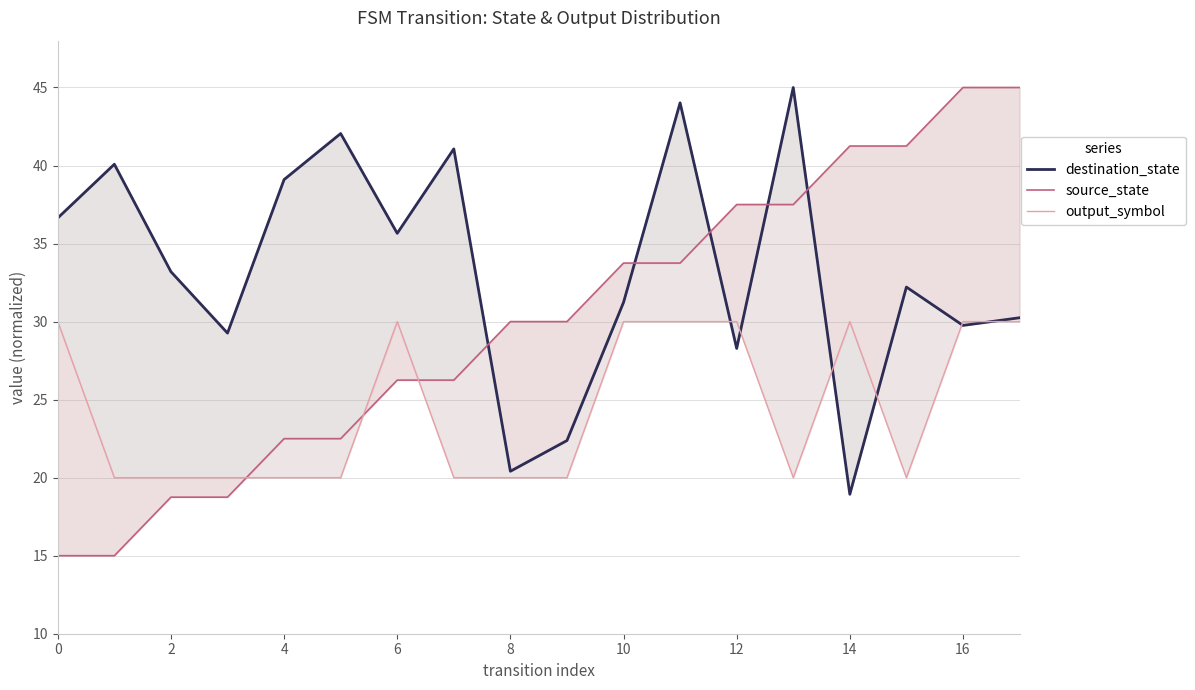

Reading left to right, transcribe all the data shown in this chart.

destination_state: 36.6	40.1	33.2	29.3	39.1	42.0	35.7	41.1	20.4	22.4	31.2	44.0	28.3	45.0	18.9	32.2	29.8	30.2
source_state: 15.0	15.0	18.8	18.8	22.5	22.5	26.2	26.2	30.0	30.0	33.8	33.8	37.5	37.5	41.2	41.2	45.0	45.0
output_symbol: 30.0	20.0	20.0	20.0	20.0	20.0	30.0	20.0	20.0	20.0	30.0	30.0	30.0	20.0	30.0	20.0	30.0	30.0